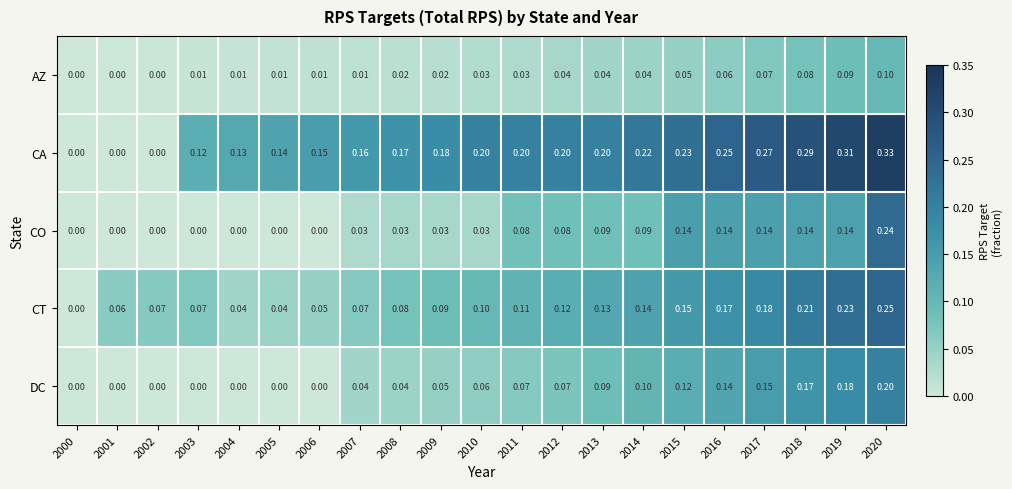

What is the difference between the highest and lowest values at 2011?

0.2